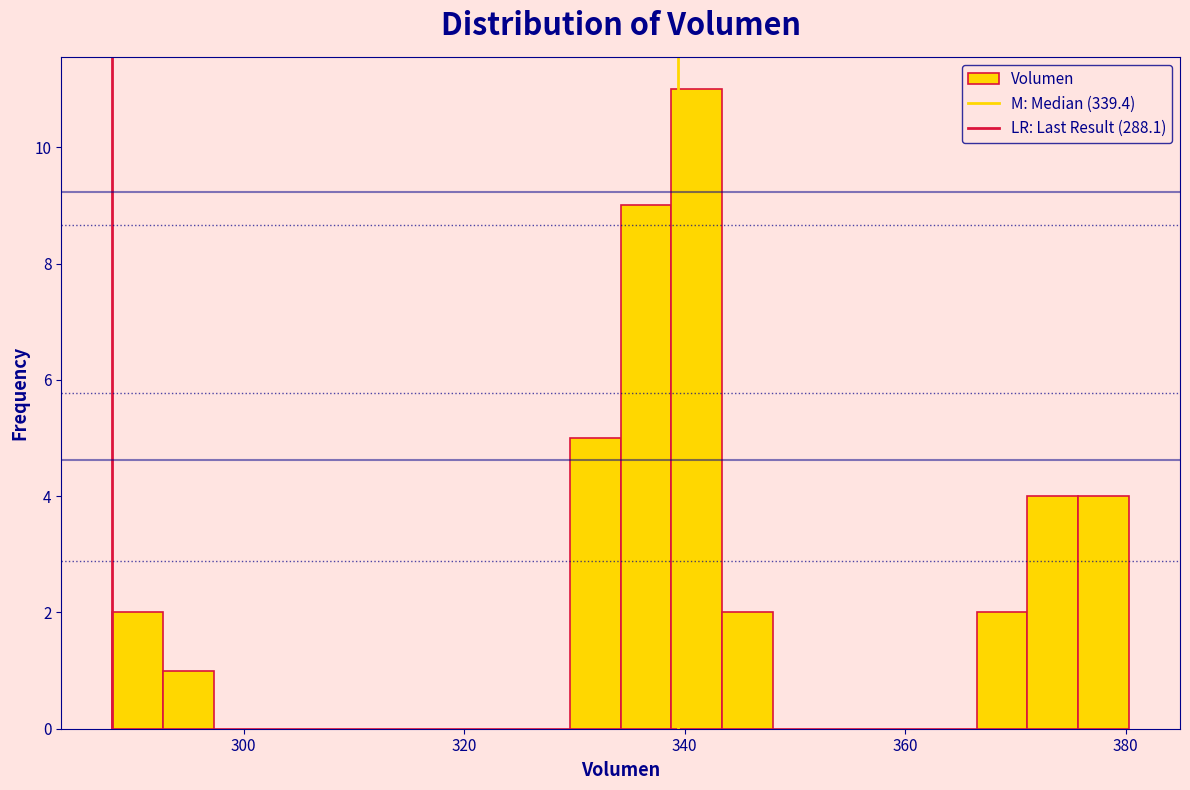

Read against the x-axis, roughly where is the centre of the tallest bar?

342